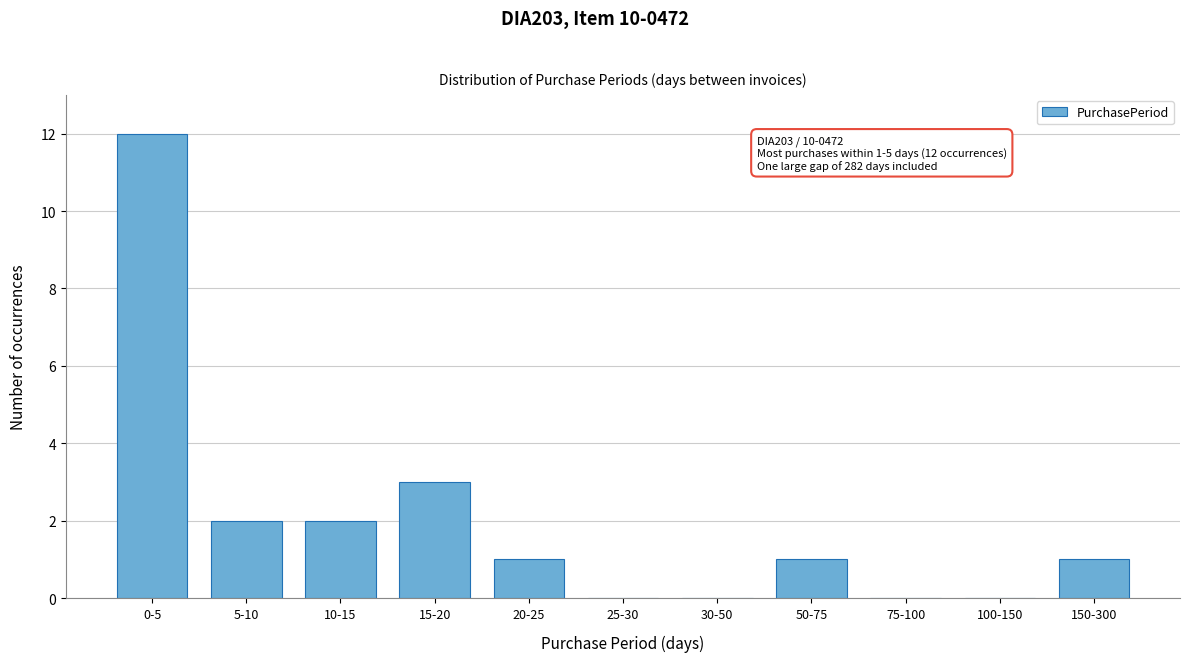

Reading left to right, transcribe all the data shown in this chart.

0-5=12	5-10=2	10-15=2	15-20=3	20-25=1	25-30=0	30-50=0	50-75=1	75-100=0	100-150=0	150-300=1